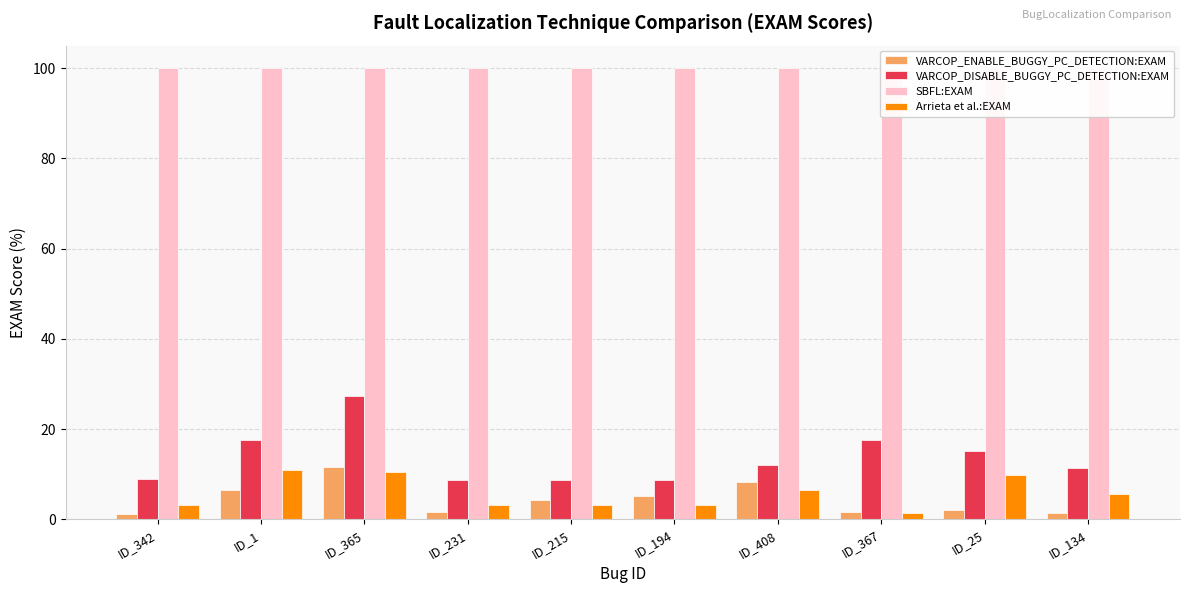

Is the value of SBFL:EXAM at ID_25 greater than the value of VARCOP_ENABLE_BUGGY_PC_DETECTION:EXAM at ID_408?

Yes